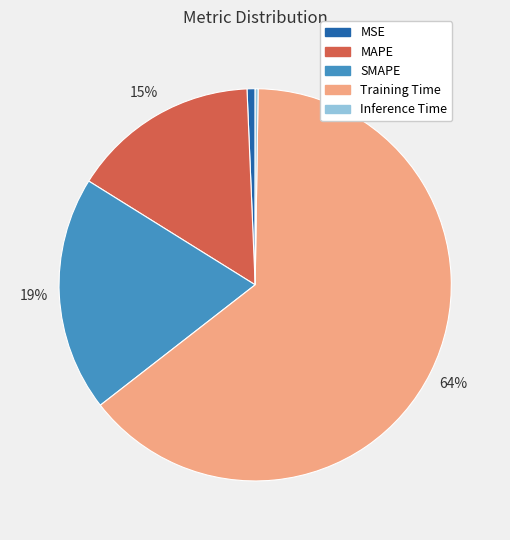

To the nearest percent, what is the combined percentage of Training Time and MAPE?

80%